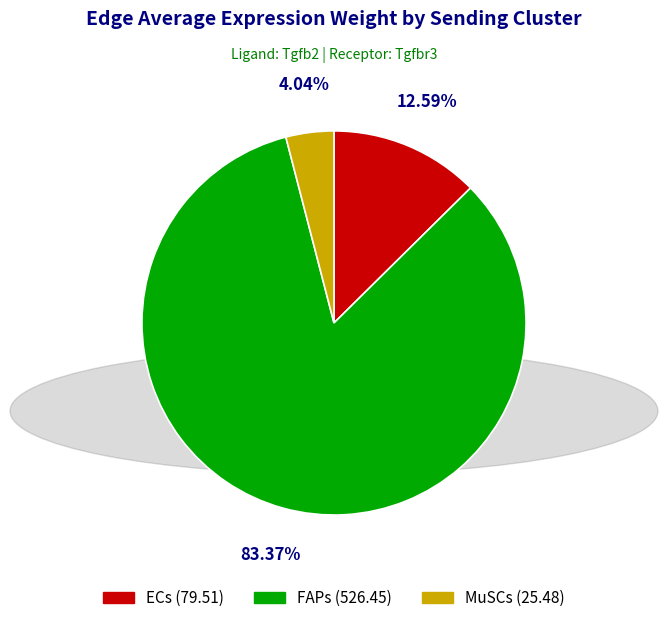

Rank the categories by value from highest to lowest.

FAPs, ECs, MuSCs